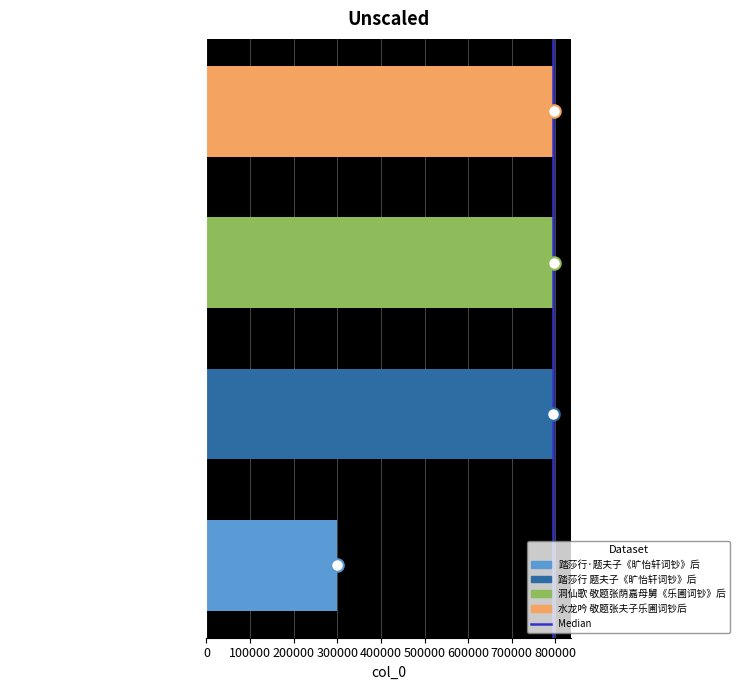

True or false: the data shows 298701 at 踏莎行·题夫子《旷怡轩词钞》后.

True